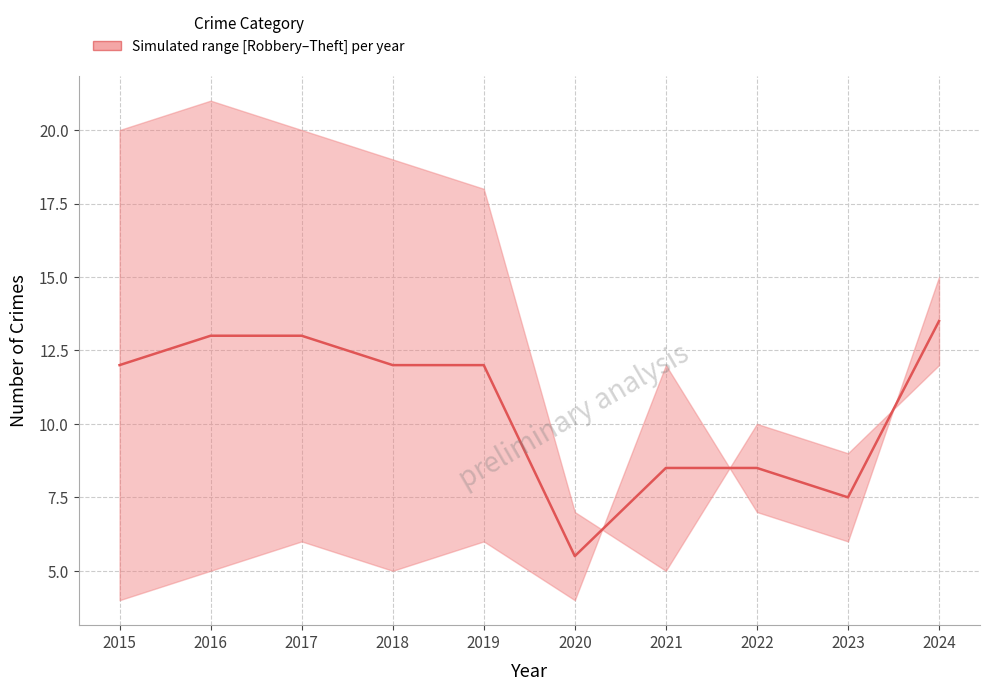

True or false: there are more than 1 points higher than both neighbors.

False